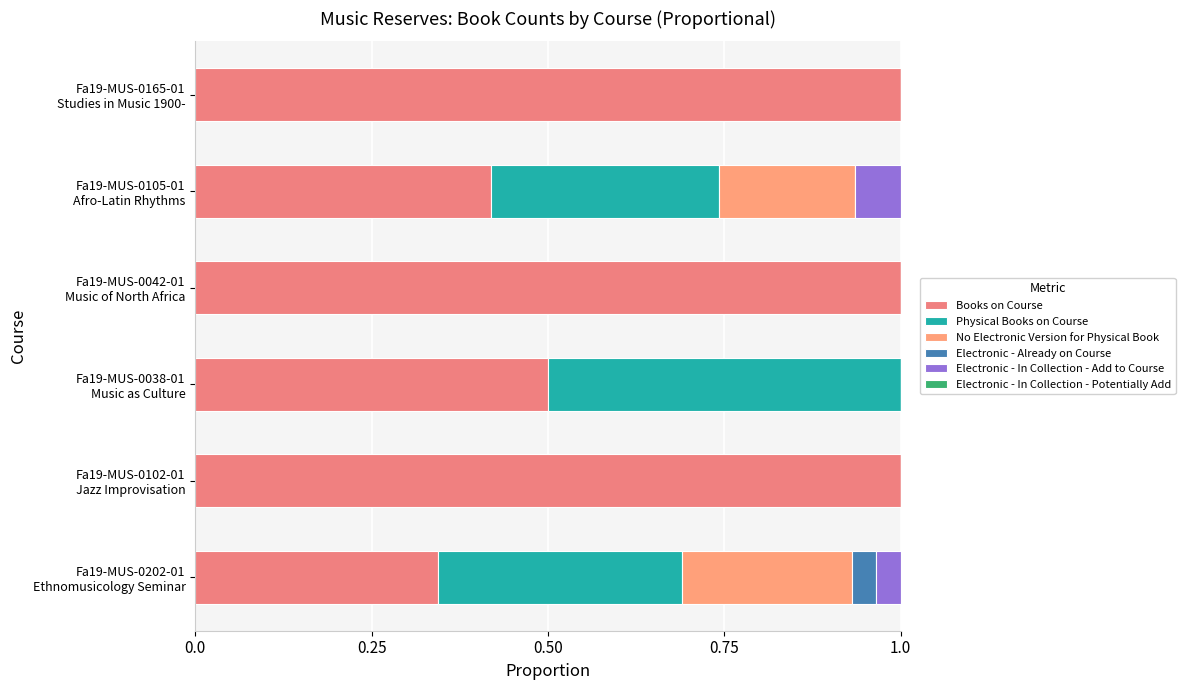

Count the number of categories in the chart.

6